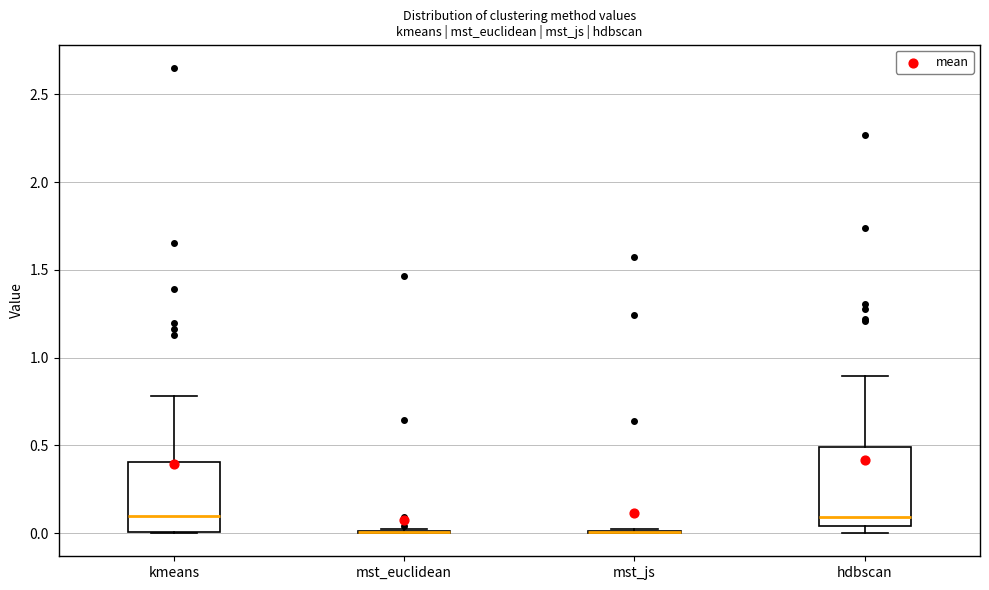

Reading left to right, read every box against the y-axis: the position of its median line, the range the box covers, and the ends of its whiskers. The values are not printed on the chart, so give them approximately, as read against the axis.

kmeans: median 0.10, box 0.00 to 0.40, whiskers 0.00 to 0.80
mst_euclidean: box collapsed to a line at 0.00, whiskers 0.00 to 0.00
mst_js: box collapsed to a line at 0.00, whiskers 0.00 to 0.00
hdbscan: median 0.10, box 0.05 to 0.50, whiskers 0.00 to 0.90